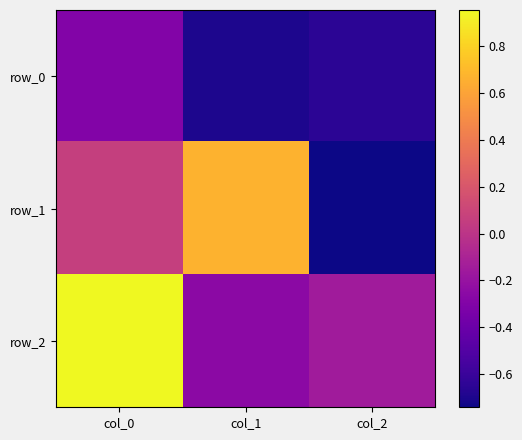

What is the difference between the highest and lowest values at col_1?

1.4